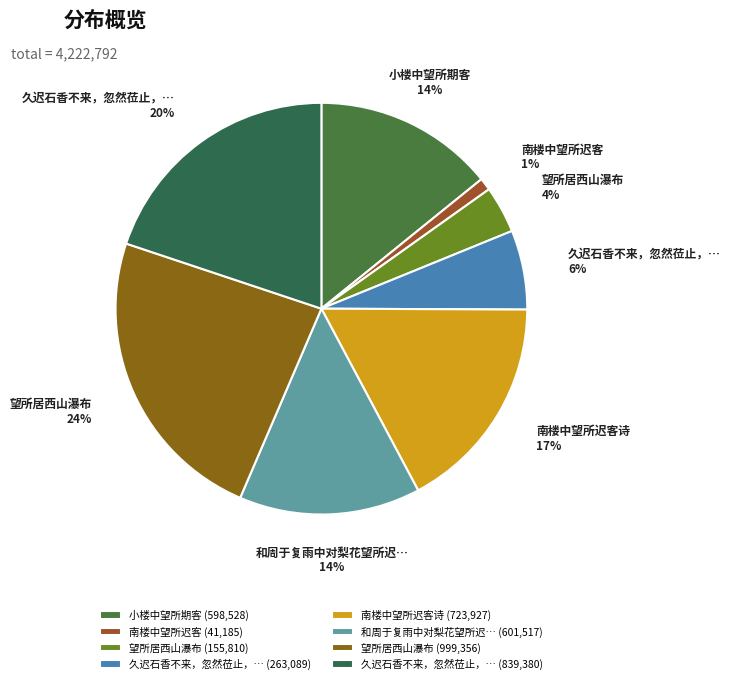

Is there any slice that represents more than half of the pie?

No